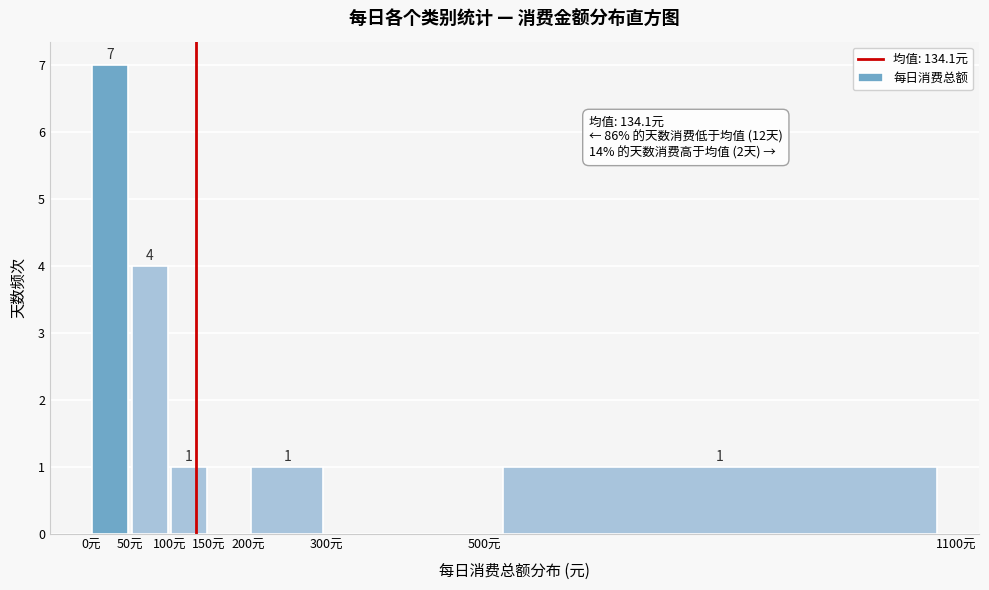

Which range on the x-axis has the tallest bar?

0 to 50